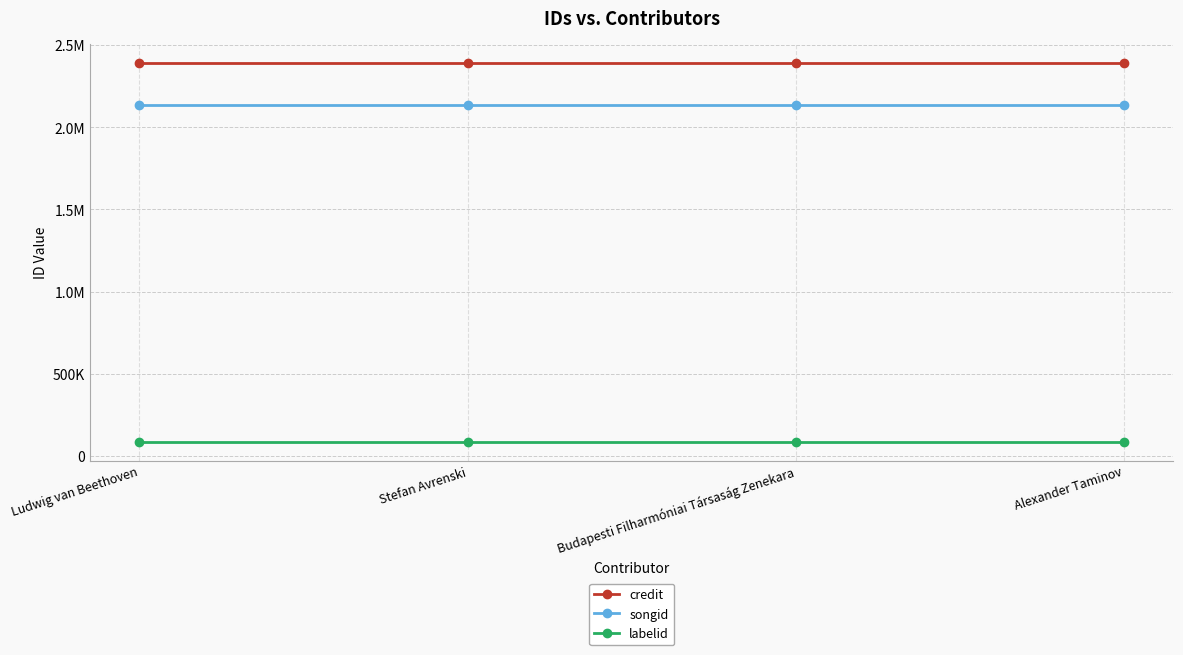

Between Ludwig van Beethoven and Budapesti Filharmóniai Társaság Zenekara, which is larger?

Ludwig van Beethoven